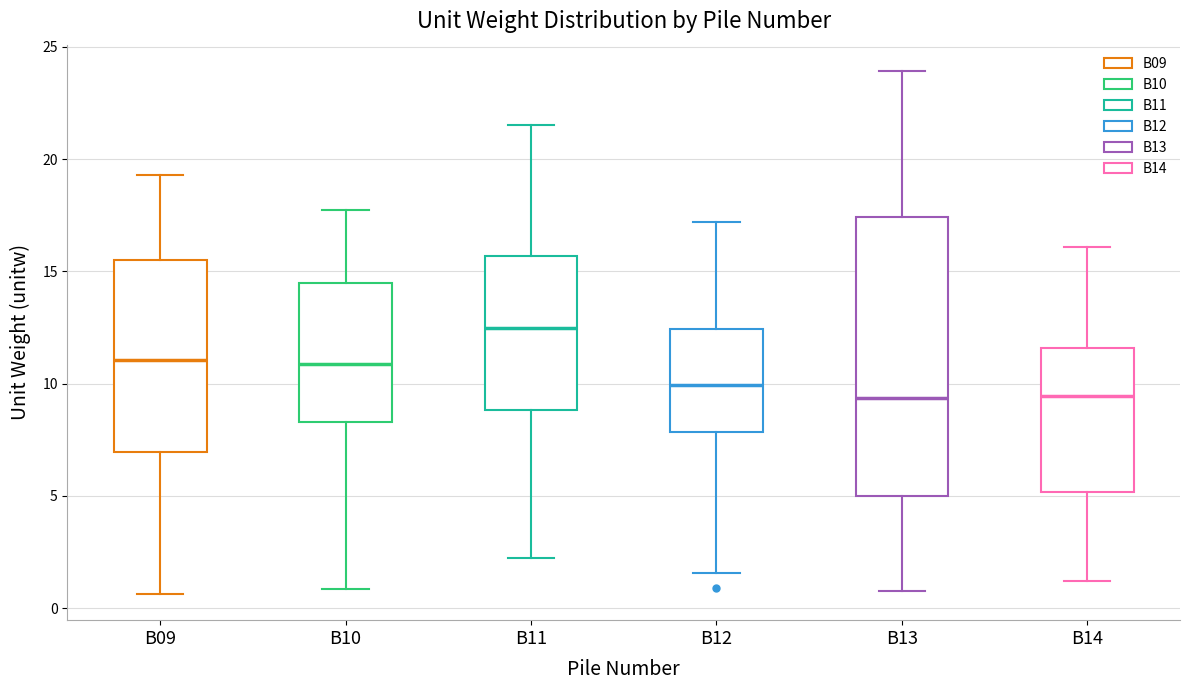

Which box has the highest median line?

B11